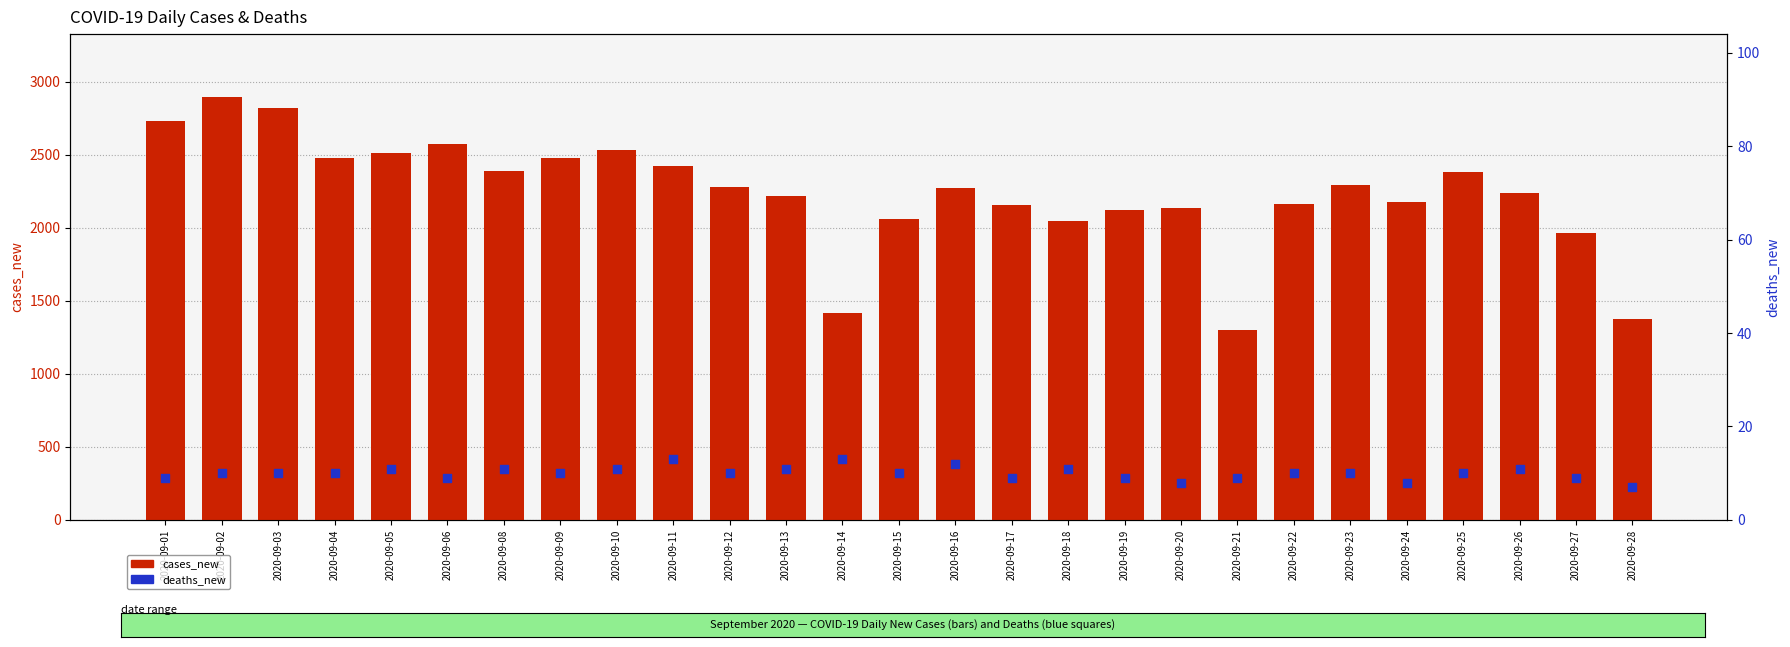

At how many categories does at least one series exceed 2135?

20